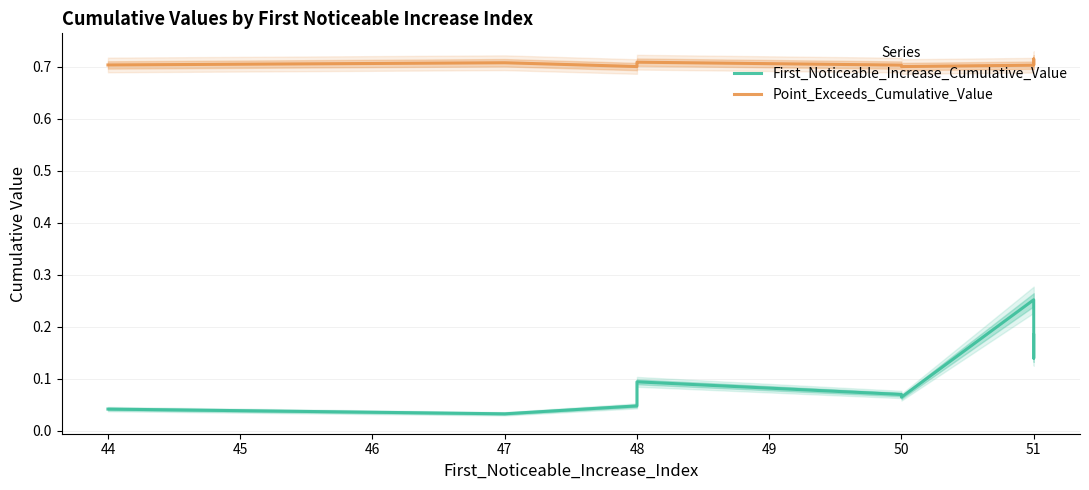

Rank the series by their average value, from lowest to highest.

First_Noticeable_Increase_Cumulative_Value, Point_Exceeds_Cumulative_Value